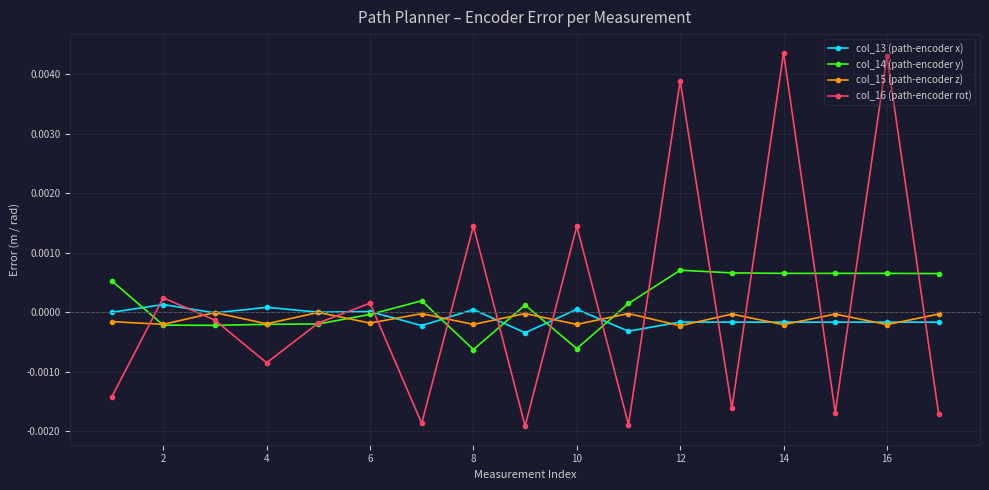

True or false: col_15 (path-encoder z) has more than 2 interior local peaks.

True